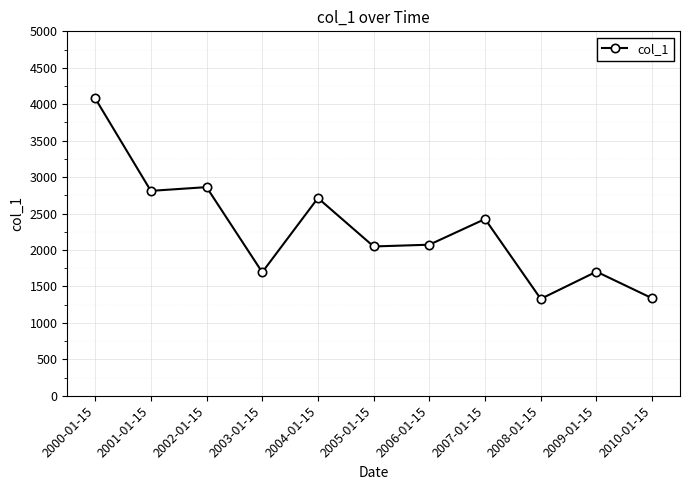

Does the chart have visible grid lines?

Yes